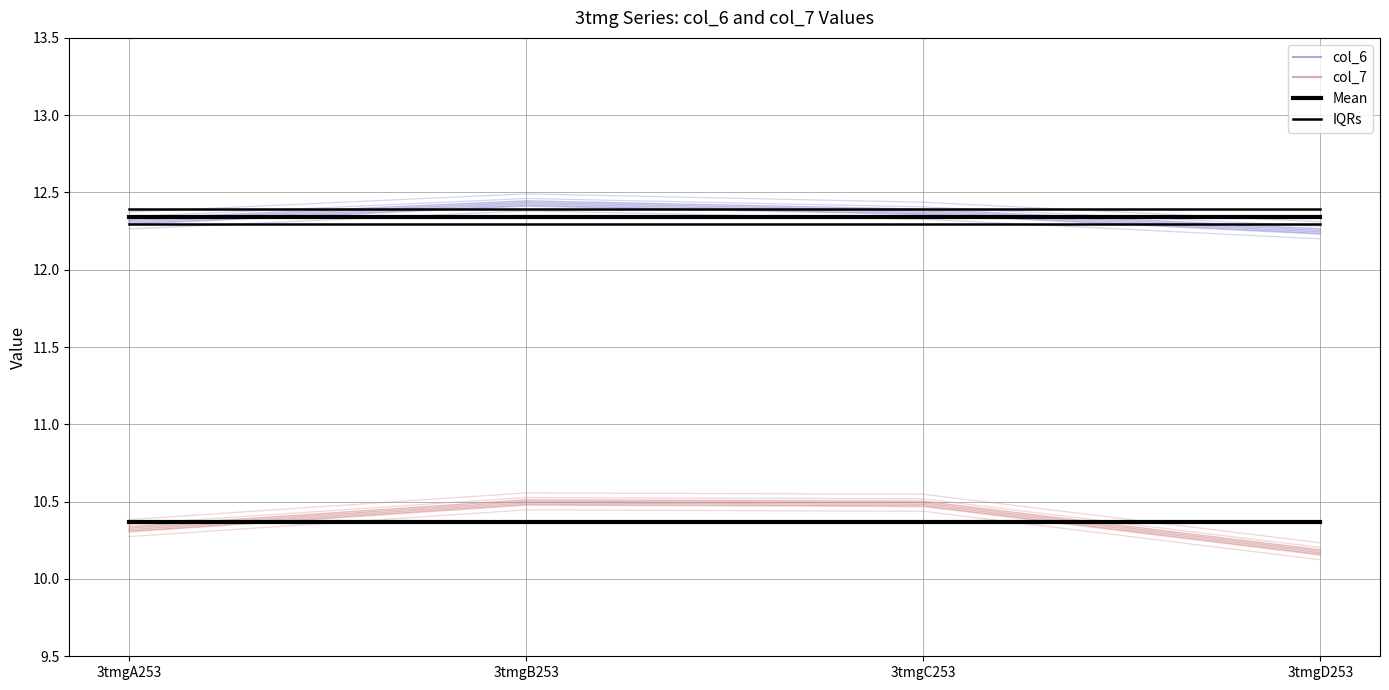

At 3tmgA253, list the series in order from smallest to largest.

col_7, Mean (col_7), col_6, Mean (col_6), IQRs (col_6)